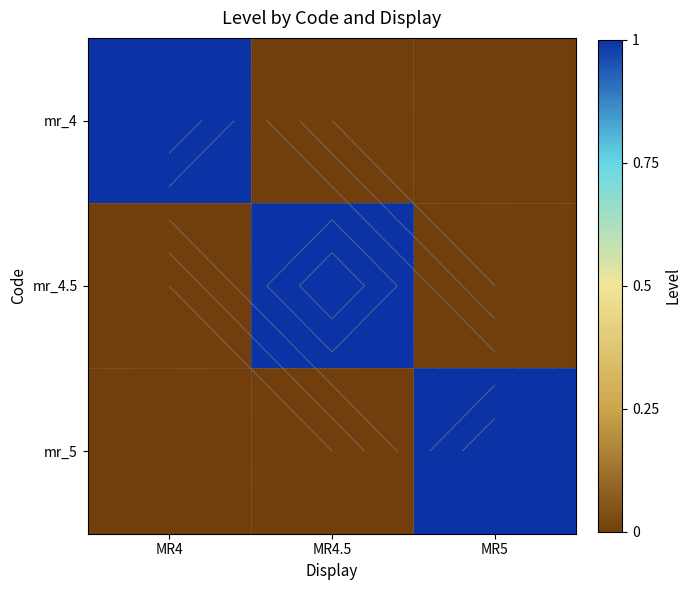

At which category does the chart reach its peak across all series?

MR4